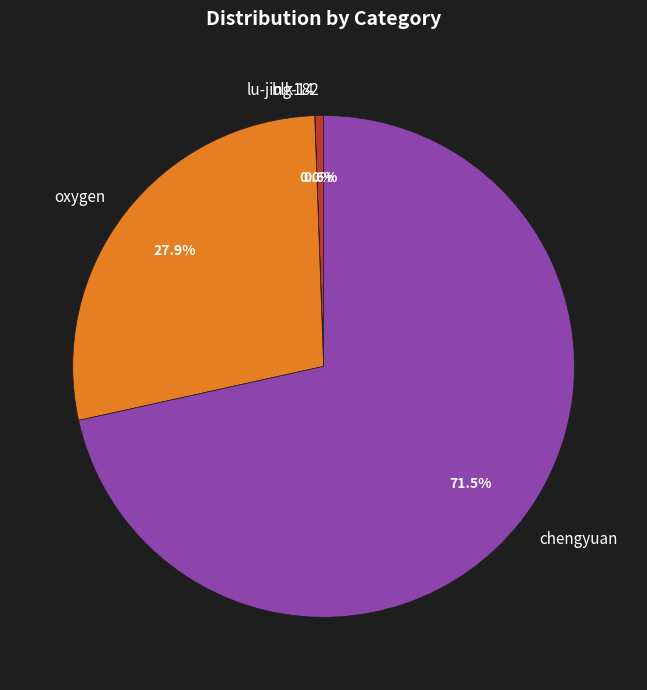

What is the largest slice in the pie chart?

chengyuan